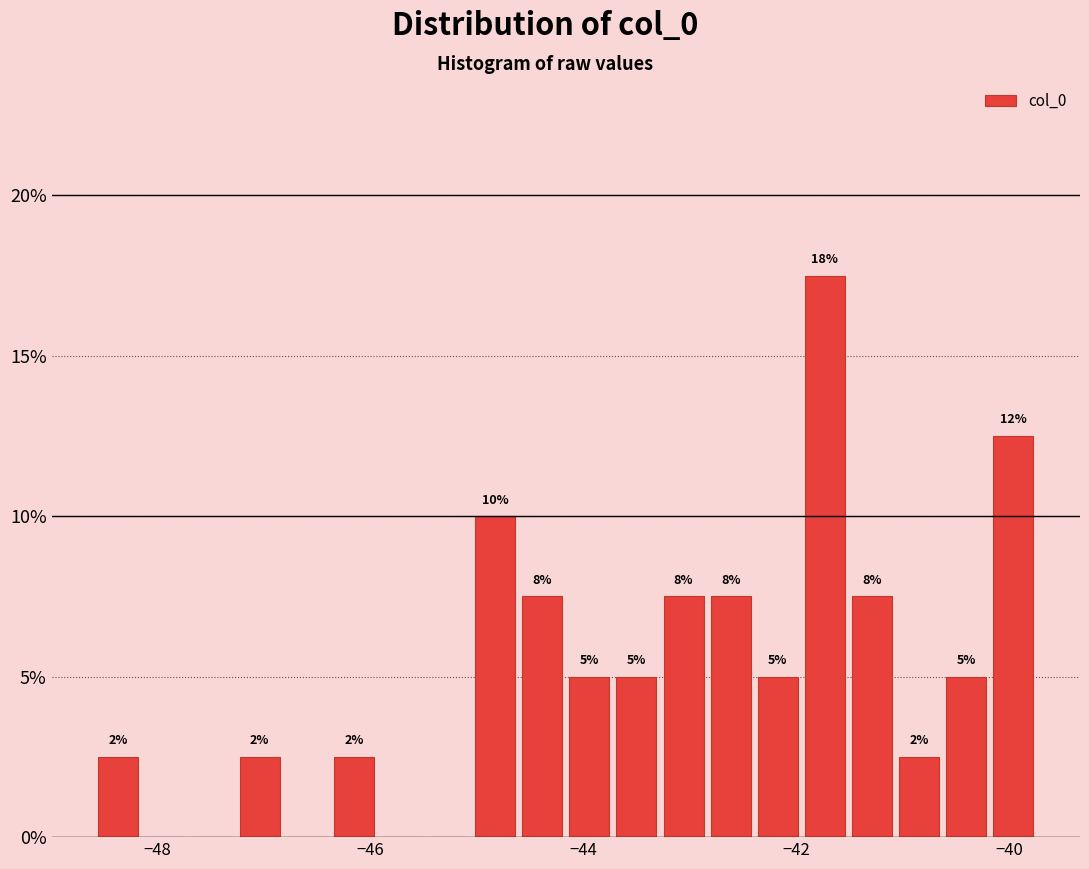

Around what value on the x-axis is the tallest bar? Give the approximate position of its centre, as read against the axis.

-41.8